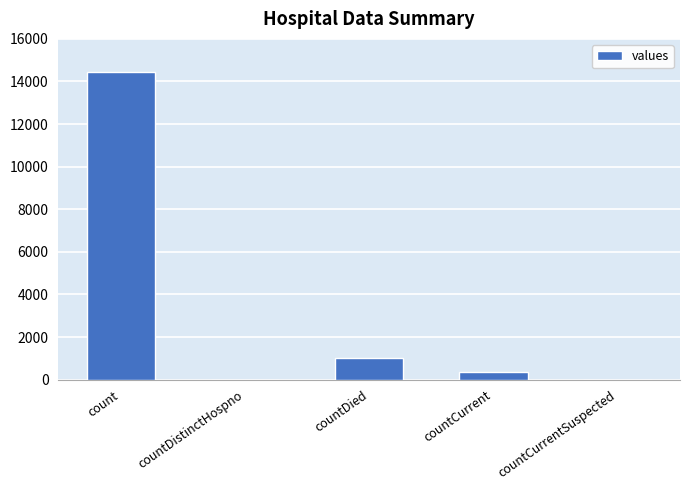

Reading right to left, extract all data points from this chart.

countCurrentSuspected=0	countCurrent=344	countDied=1031	countDistinctHospno=0	count=14453